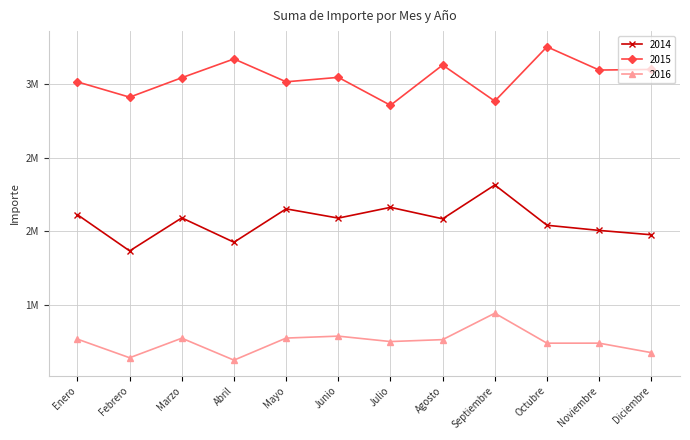

The value of 2016 at Julio is 1247580. True or false?

True